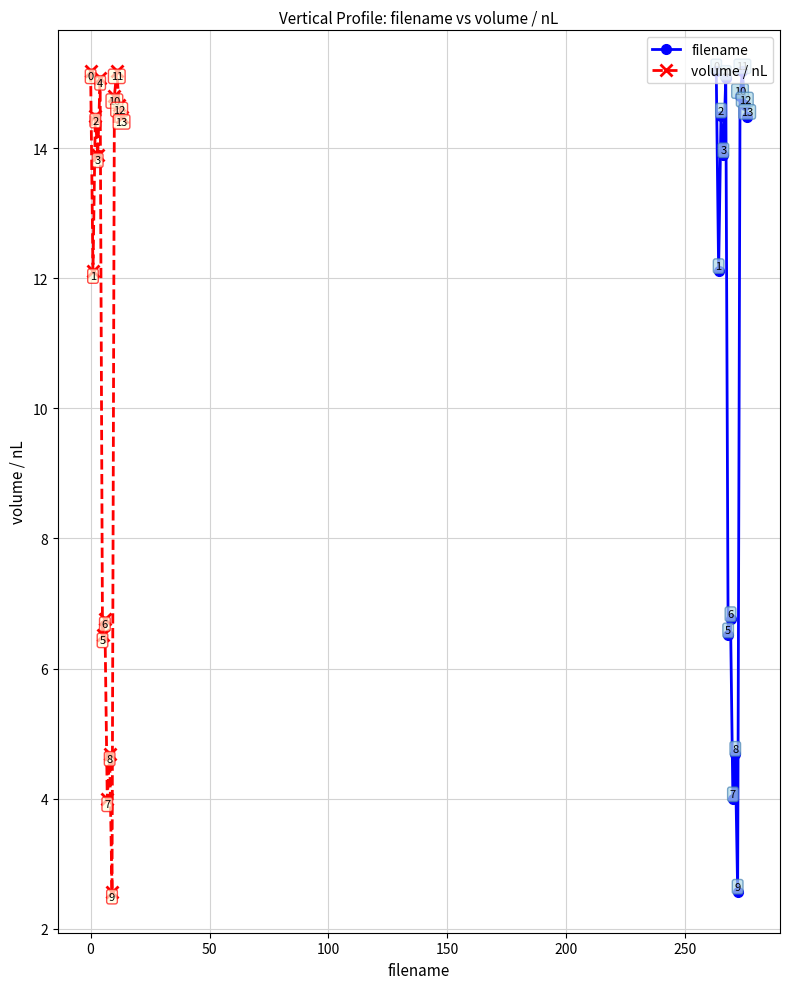

True or false: filename has more than 1 points higher than both neighbors.

True